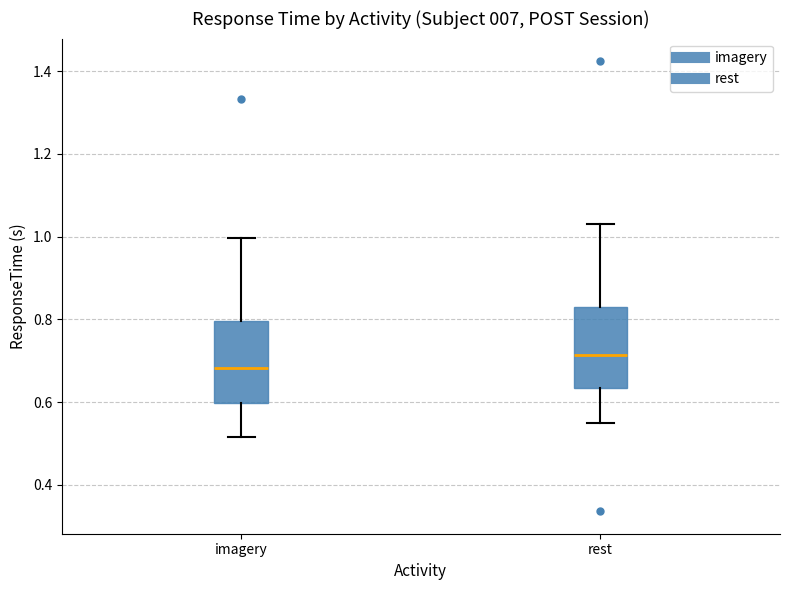

Reading left to right, transcribe this box plot: for each box, give where its median line is, the range the box spans, and where its two whiskers end, as read against the y-axis. The values are not printed on the chart, so give them approximately, as read against the axis.

imagery: median 0.68, box 0.60 to 0.80, whiskers 0.52 to 1.00
rest: median 0.72, box 0.64 to 0.82, whiskers 0.54 to 1.04